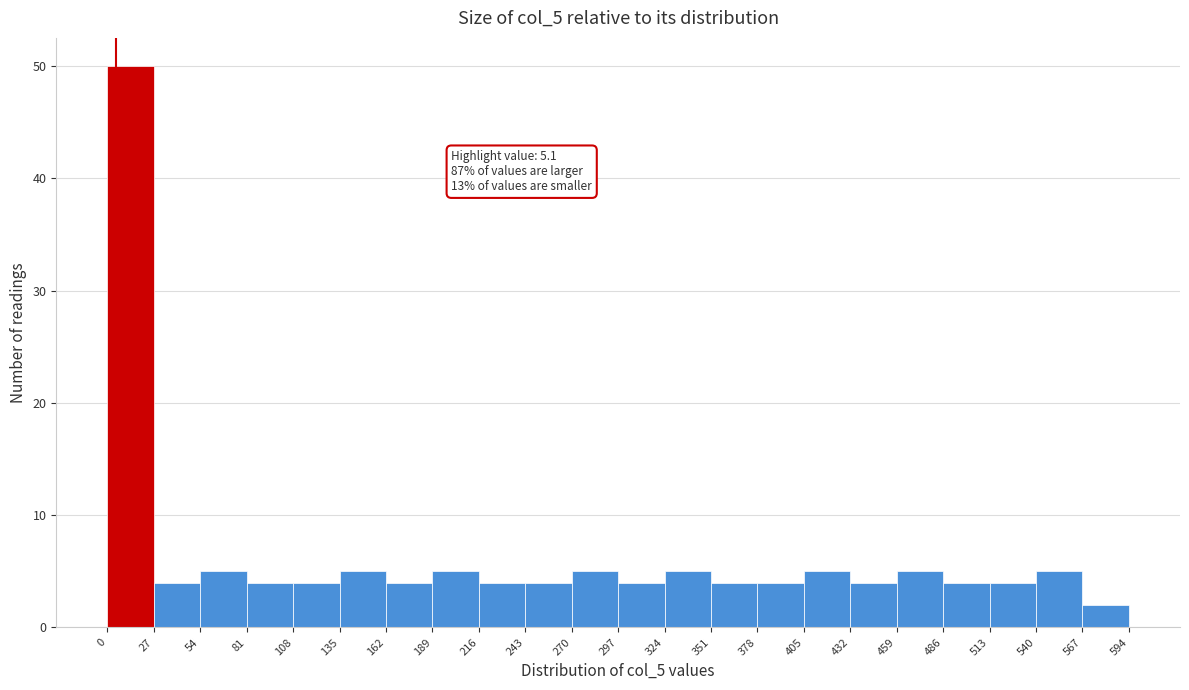

Over which range of the x-axis is the bar tallest?

0 to 27